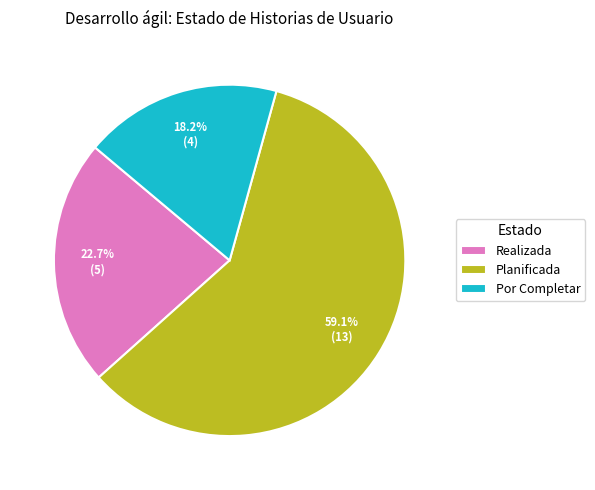

What percentage is the Por Completar slice, to the nearest percent?

18%